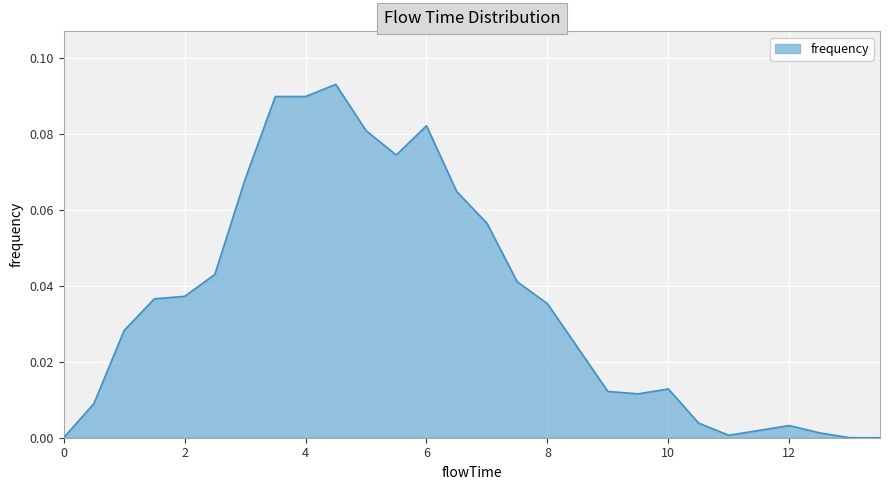

How many lines are shown in the chart?

1